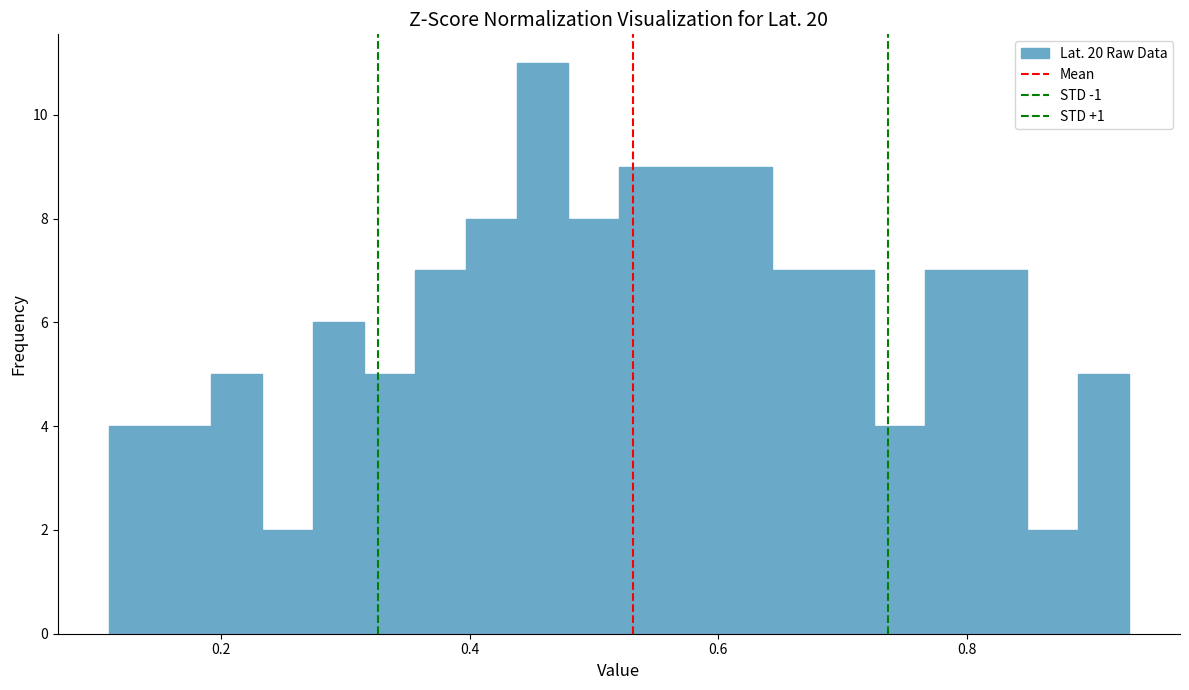

Read against the x-axis, roughly where is the centre of the tallest bar?

0.46